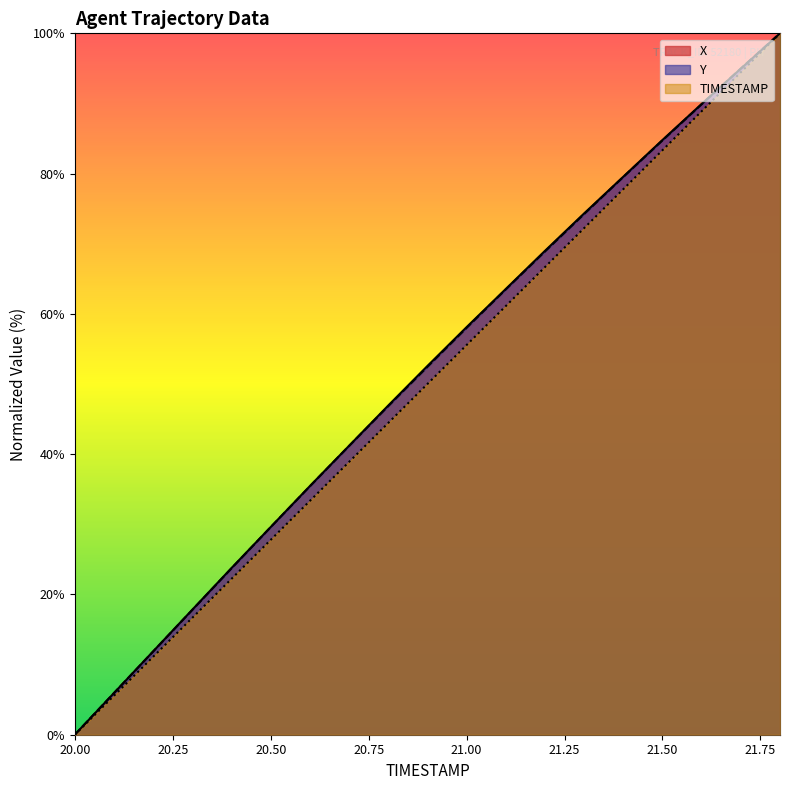

Reading left to right, extract all data points from this chart.

X: 20.0=0.0	20.1=5.9	20.2=11.9	20.3=17.8	20.4=23.8	20.5=29.6	20.6=35.4	20.7=41.2	20.8=46.9	20.9=52.6	21.0=58.1	21.1=63.5	21.2=69.0	21.3=74.3	21.4=79.6	21.5=84.8	21.6=89.9	21.7=95.0	21.8=100.0
Y: 20.0=0.0	20.1=5.9	20.2=11.9	20.3=17.8	20.4=23.7	20.5=29.6	20.6=35.4	20.7=41.2	20.8=46.8	20.9=52.5	21.0=58.0	21.1=63.5	21.2=68.9	21.3=74.2	21.4=79.5	21.5=84.7	21.6=89.9	21.7=95.0	21.8=100.0
TIMESTAMP: 20.0=0.0	20.1=5.6	20.2=11.1	20.3=16.7	20.4=22.2	20.5=27.8	20.6=33.3	20.7=38.9	20.8=44.4	20.9=50.0	21.0=55.6	21.1=61.1	21.2=66.7	21.3=72.2	21.4=77.8	21.5=83.3	21.6=88.9	21.7=94.4	21.8=100.0